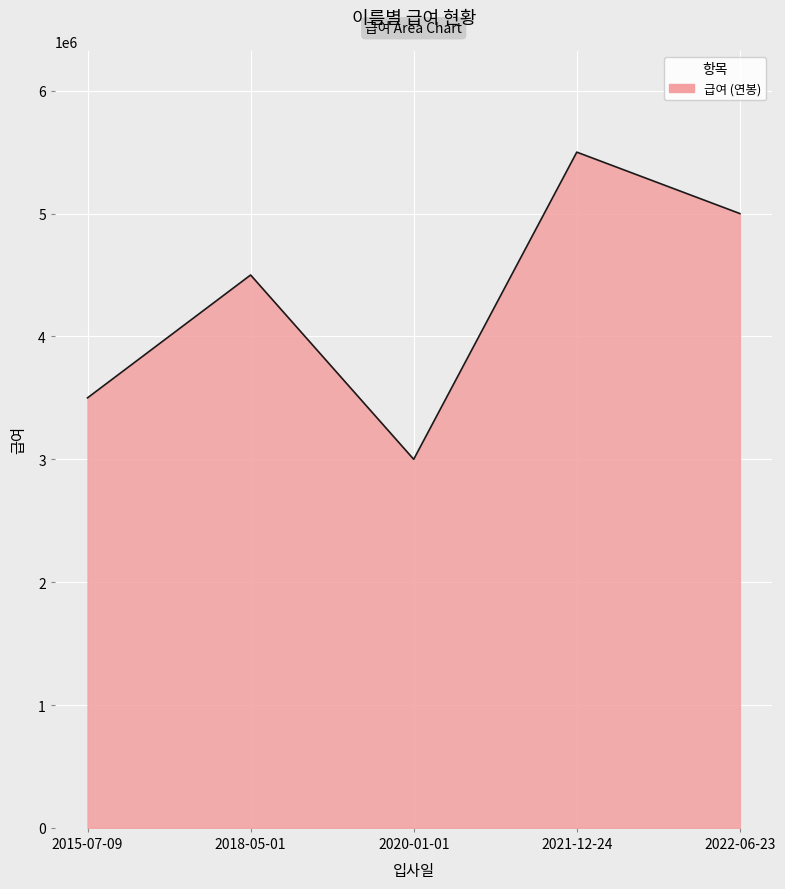

How many lines are shown in the chart?

1